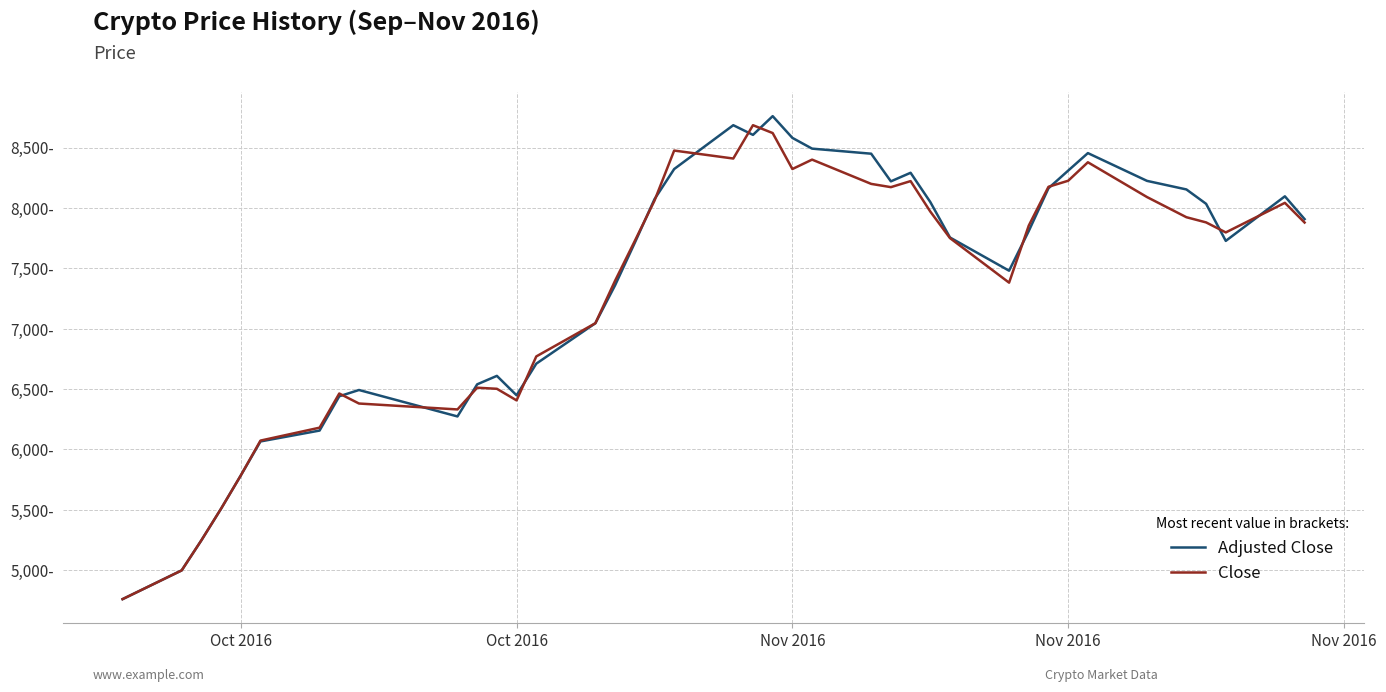

After their last crossing, which series has the higher values: Close or Adjusted Close?

Adjusted Close